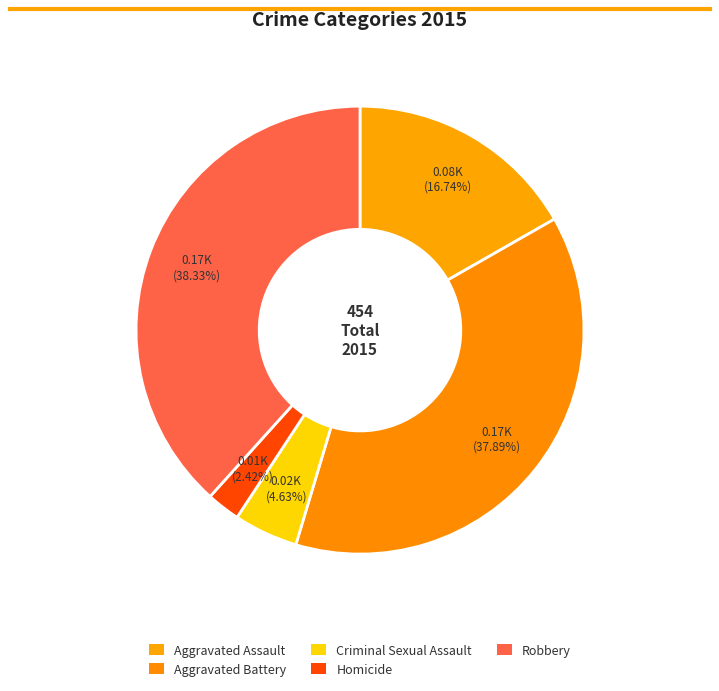

To the nearest percent, what is the average slice percentage?

20%